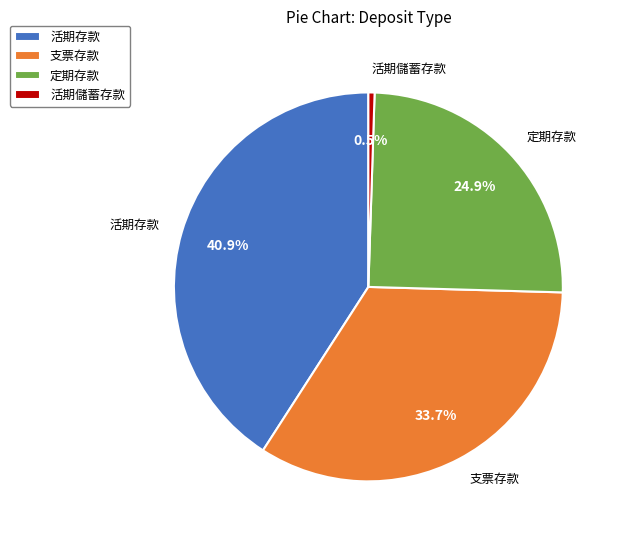

Between 活期存款 and 活期儲蓄存款, which is larger?

活期存款